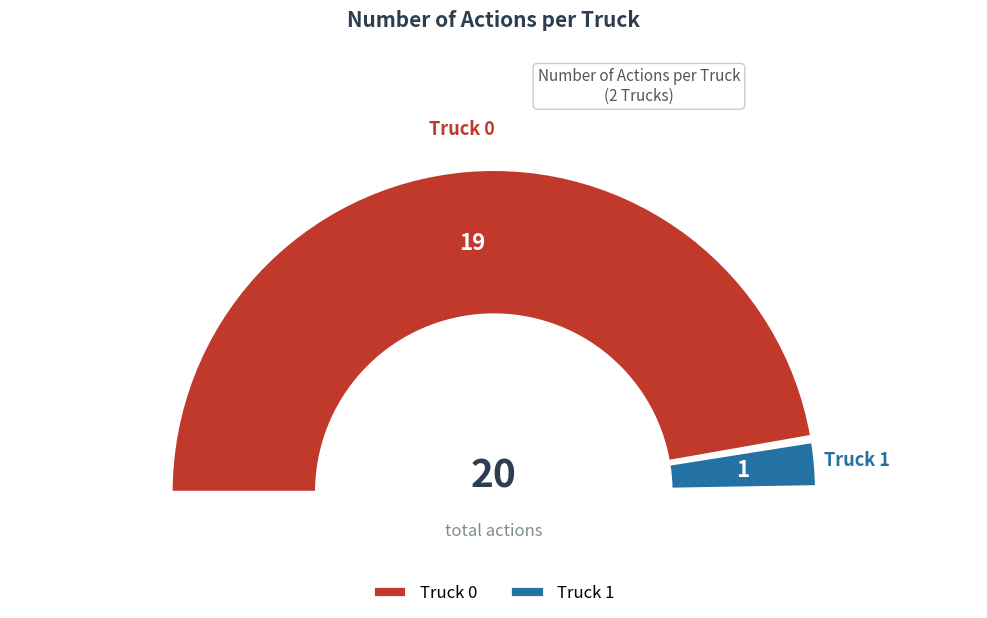

True or false: Truck 0 accounts for 87% of the total.

False